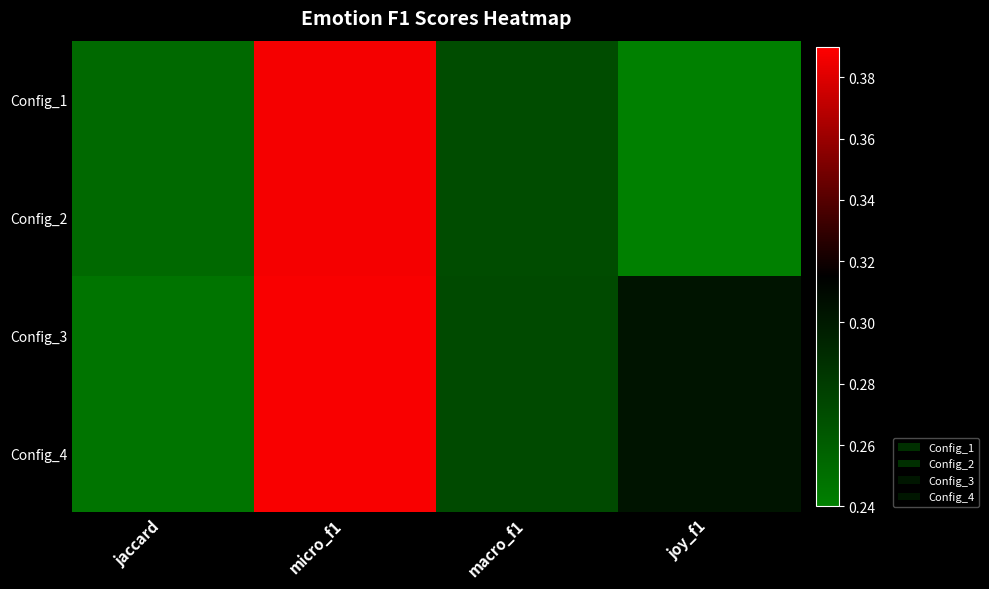

Between joy_f1 and macro_f1, which is larger?

macro_f1